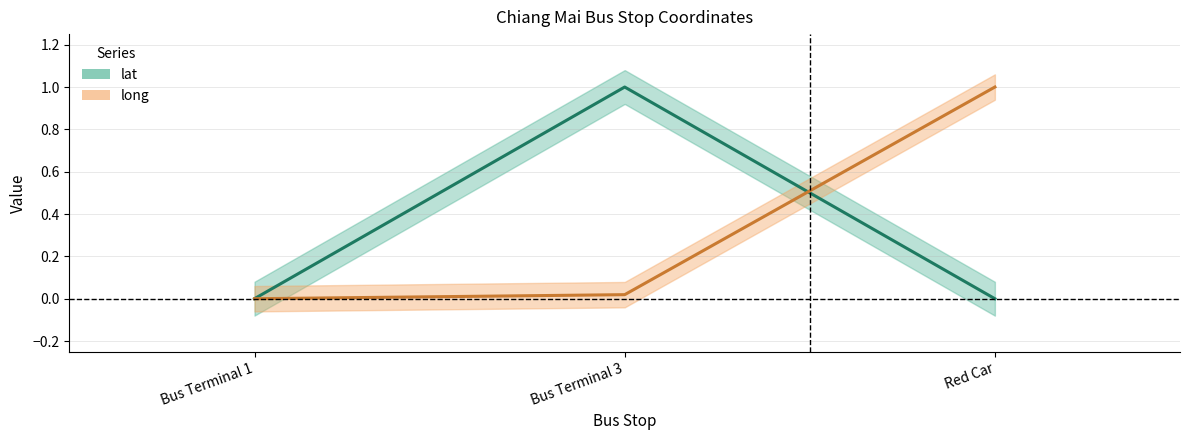

Reading left to right, transcribe all the data shown in this chart.

lat: 0.0	1.0	0.0
long: 0.0	0.0	1.0